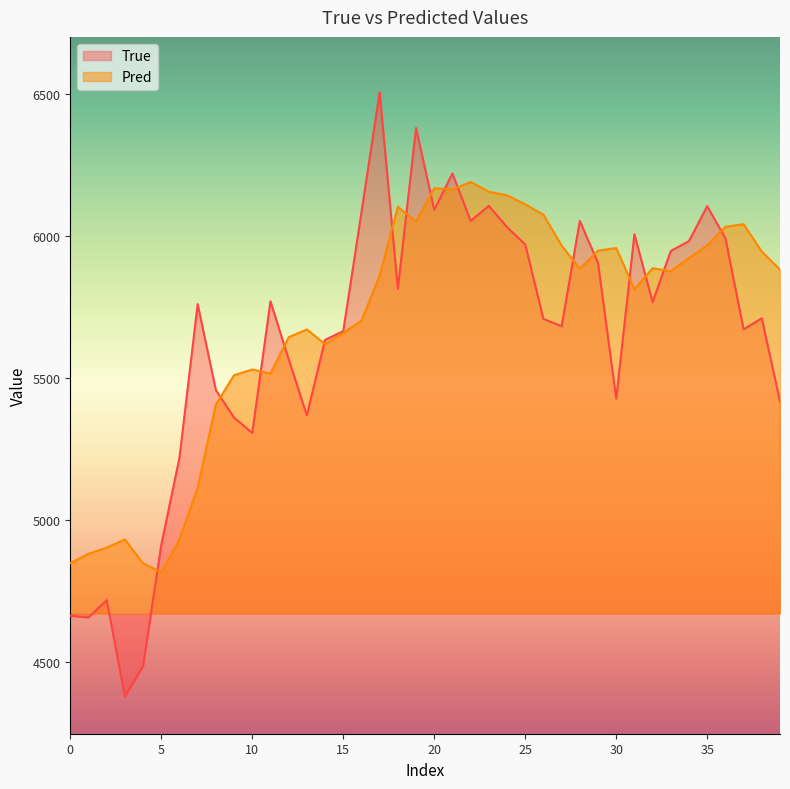

The Pred series shows 5921.4 at 34. True or false?

True